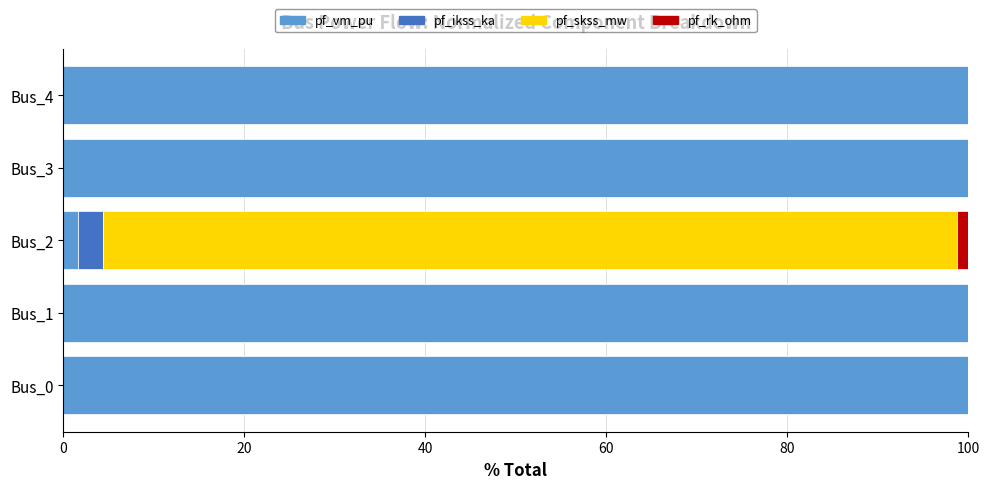

The value of pf_vm_pu at Bus_0 is 100.0. True or false?

True